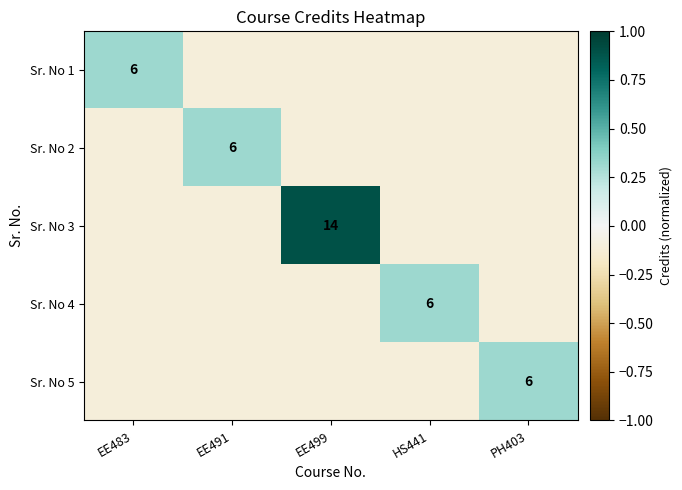

What value does the Sr. No 4 series have at PH403?

-0.1